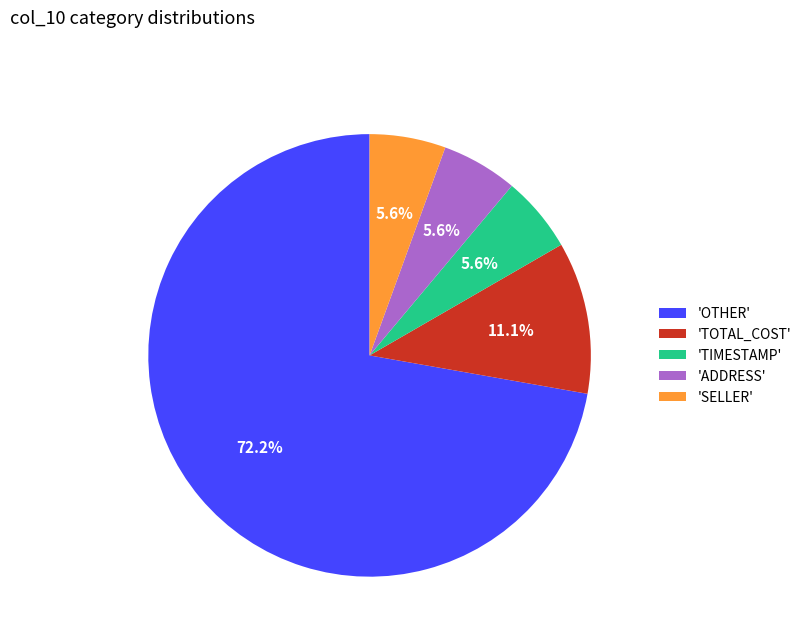

What is the largest slice in the pie chart?

'OTHER'